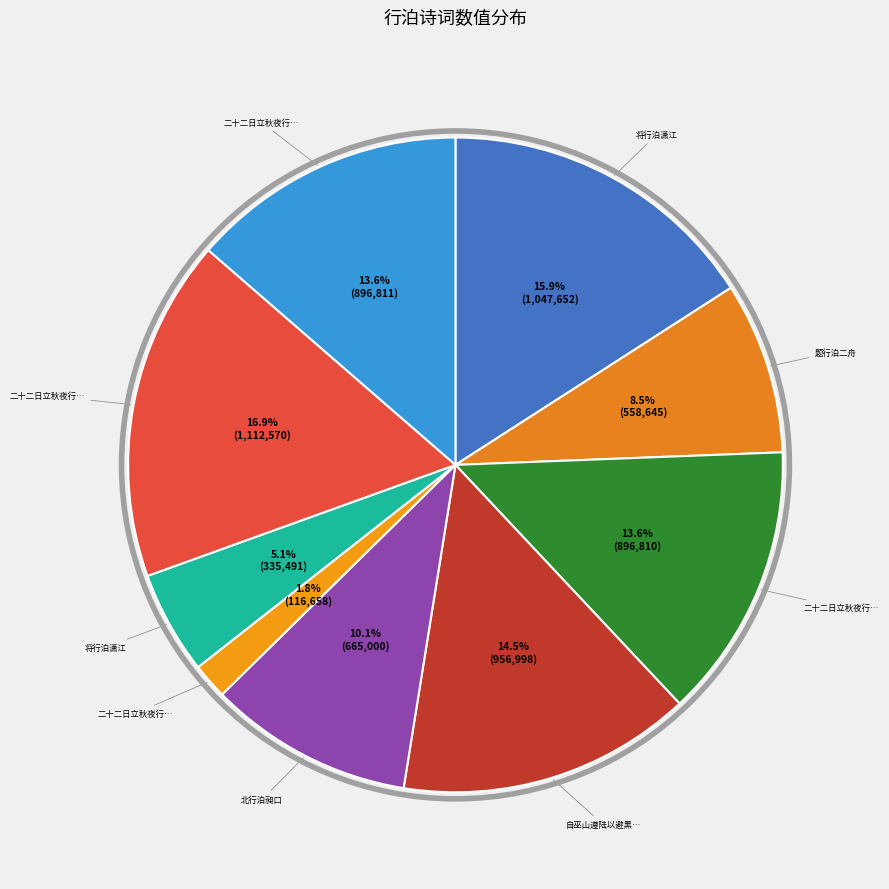

How many slices are in this pie chart?

9